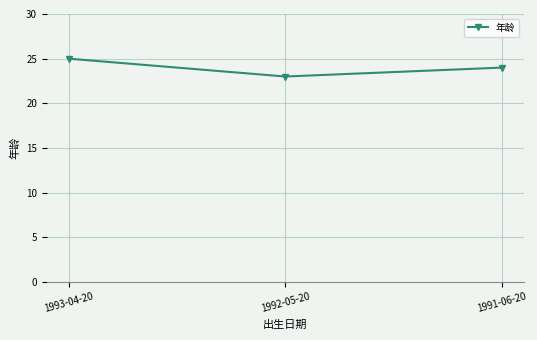

Reading right to left, transcribe all the data shown in this chart.

24	23	25